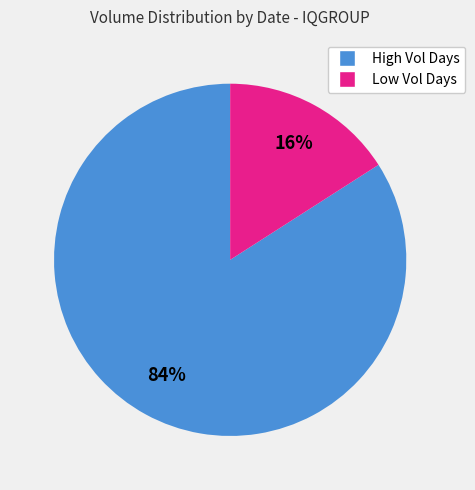

To the nearest percent, what is the difference between the largest and smallest slice percentages?

68%